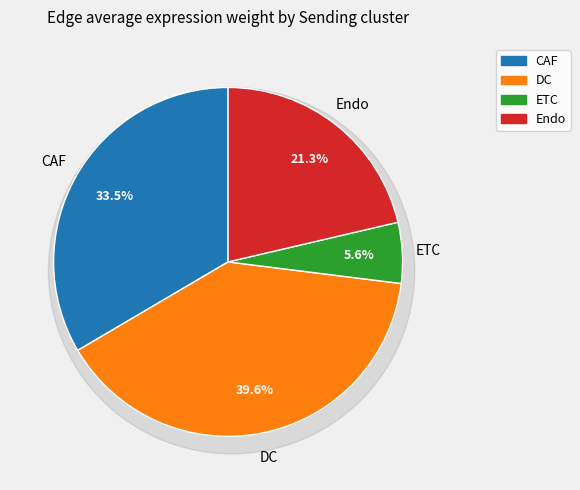

Is it true that ETC is 8% of the pie?

False